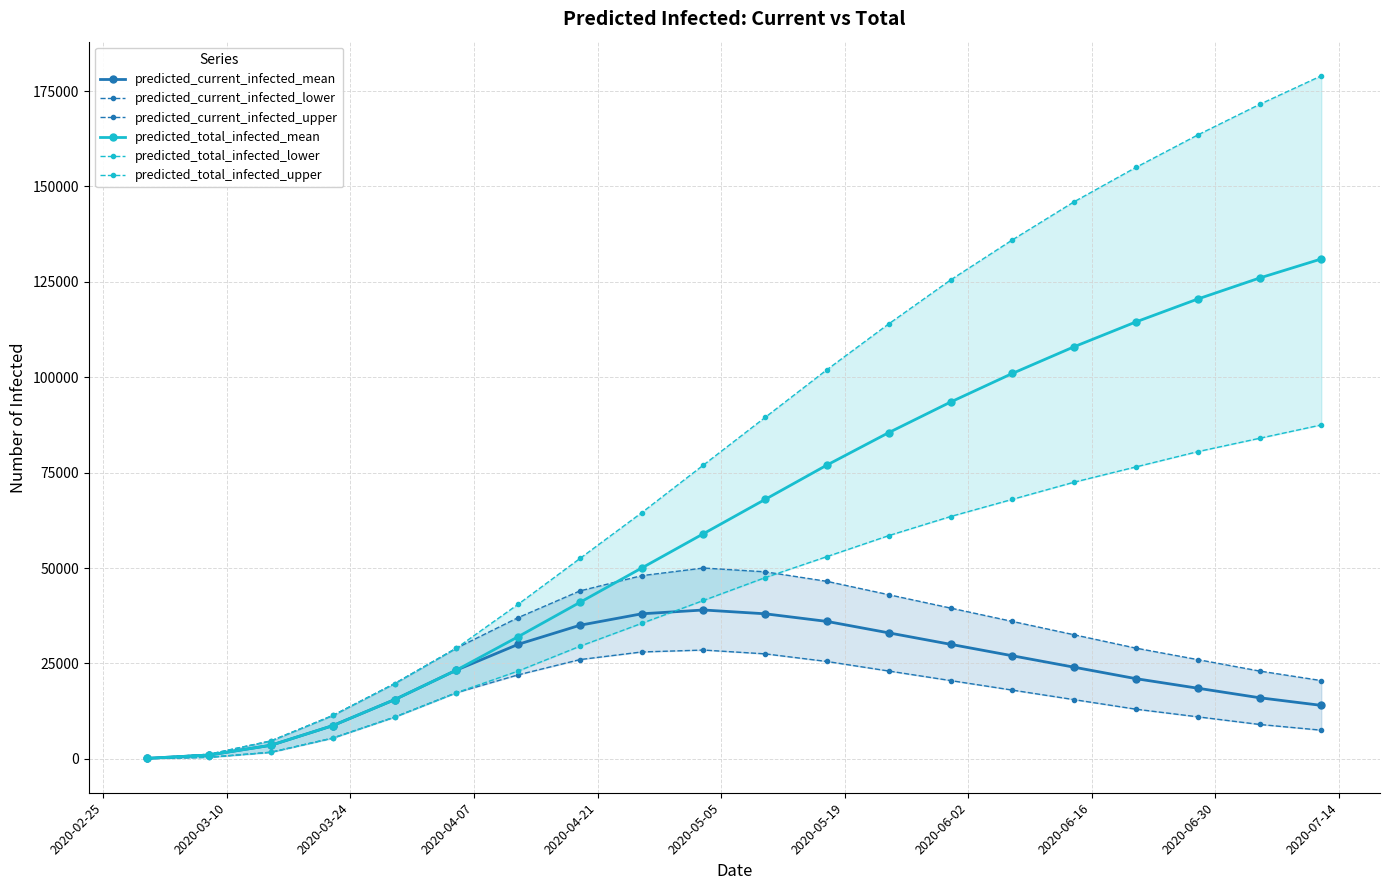

How many data points does each series have?

20